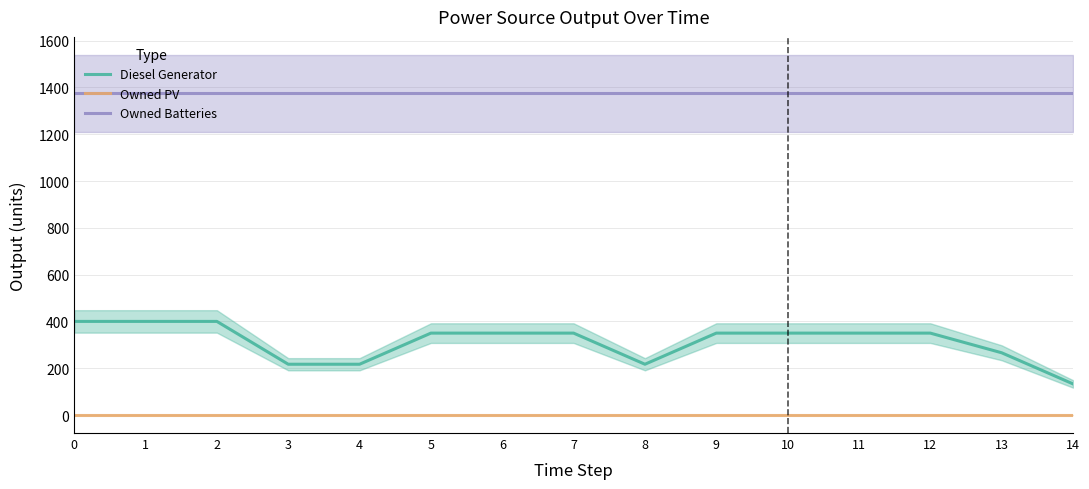

What is the total value across all series at 3?

1591